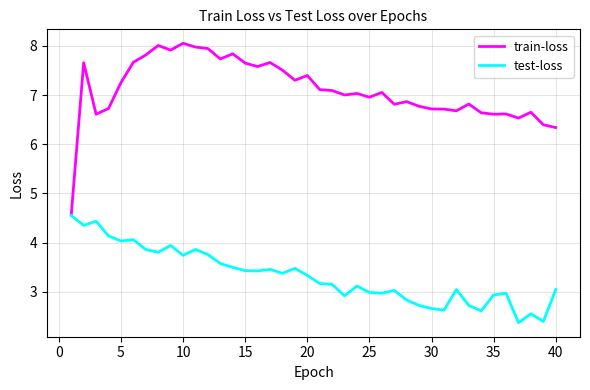

Rank the series by their average value, from lowest to highest.

test-loss, train-loss